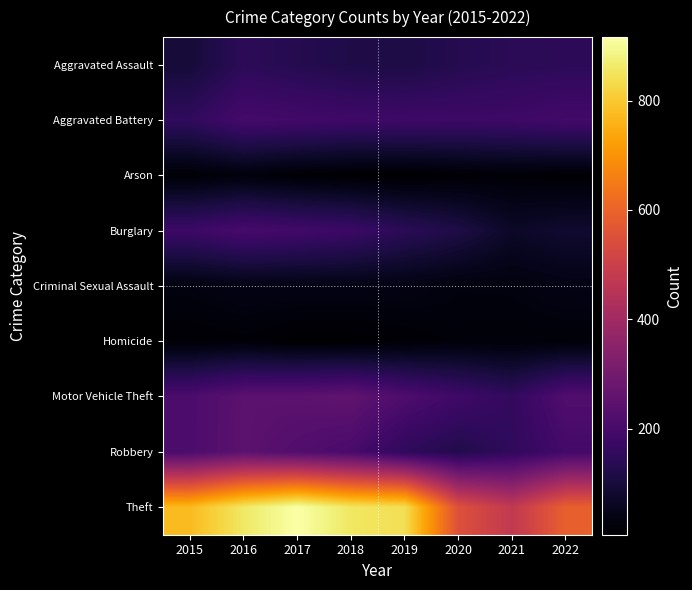

Which series changed the most between 2015 and 2016?

Theft